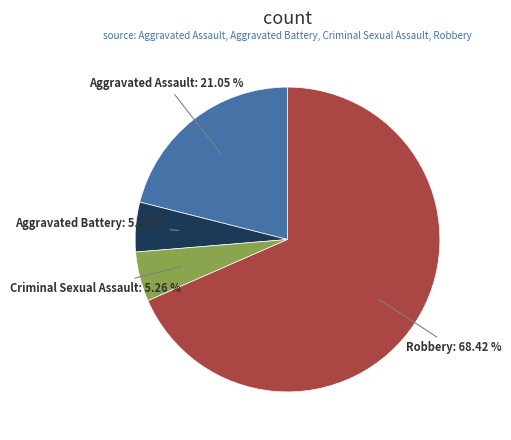

Do Aggravated Battery and Robbery together represent more than half of the pie?

Yes